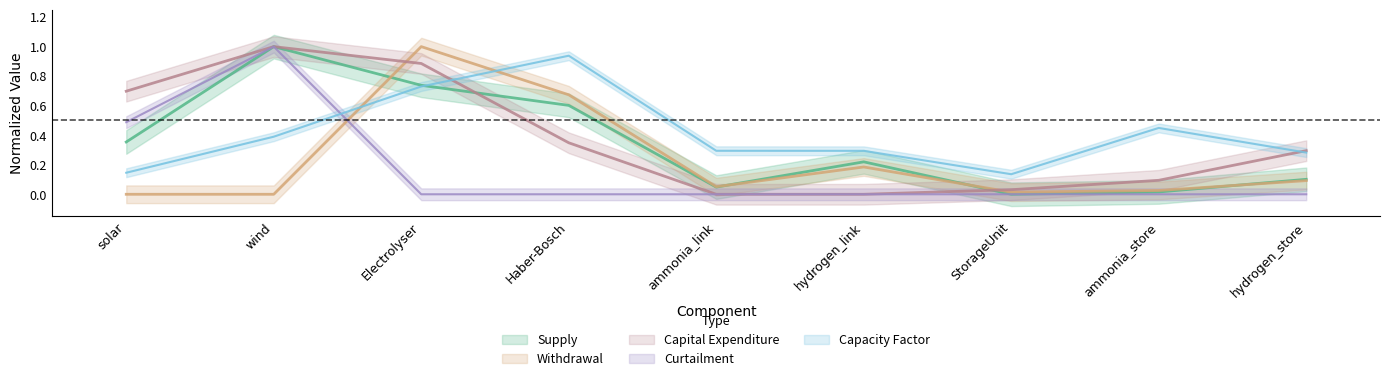

The Supply series shows 0.1 at hydrogen_store. True or false?

True